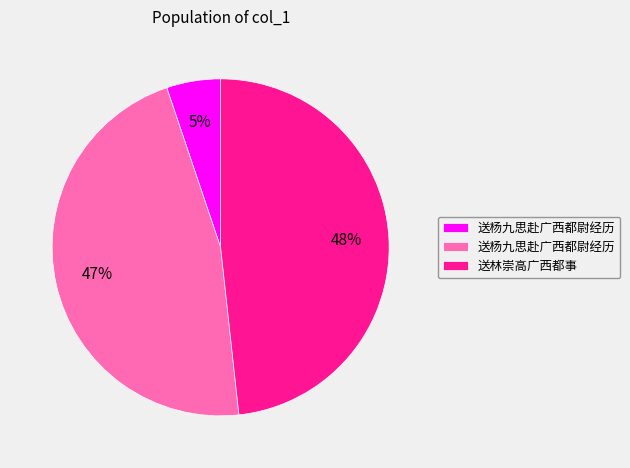

Is there a majority slice in this chart?

No